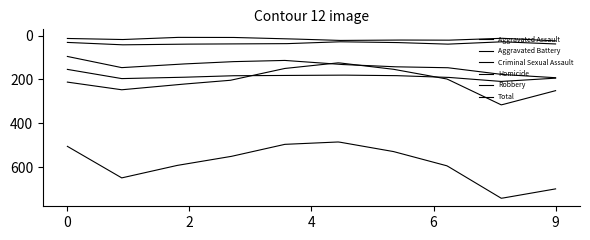

How many lines are shown in the chart?

6